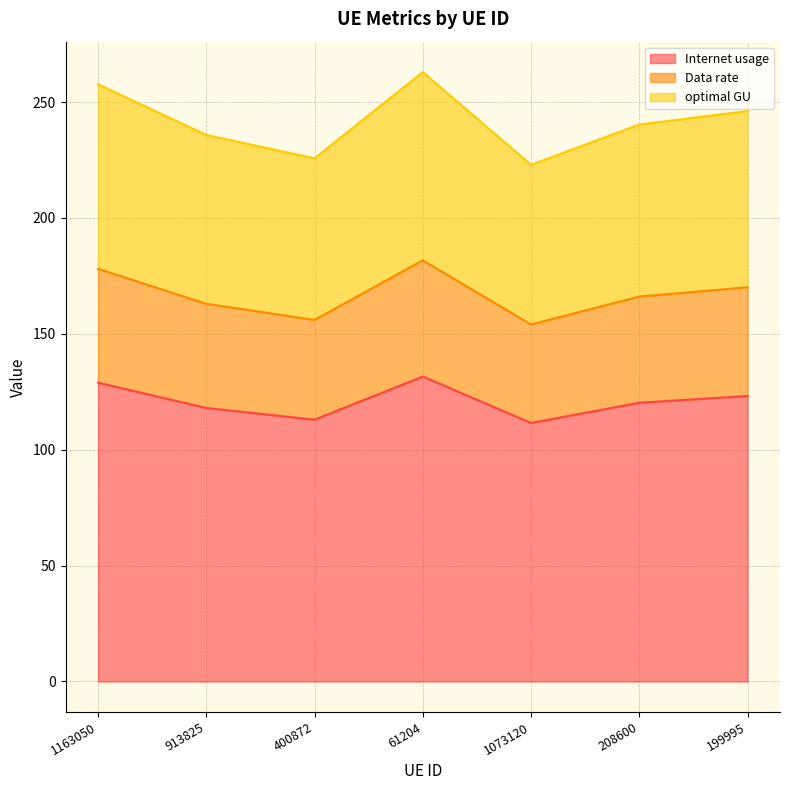

True or false: Data rate and Internet usage intersect in this chart.

False